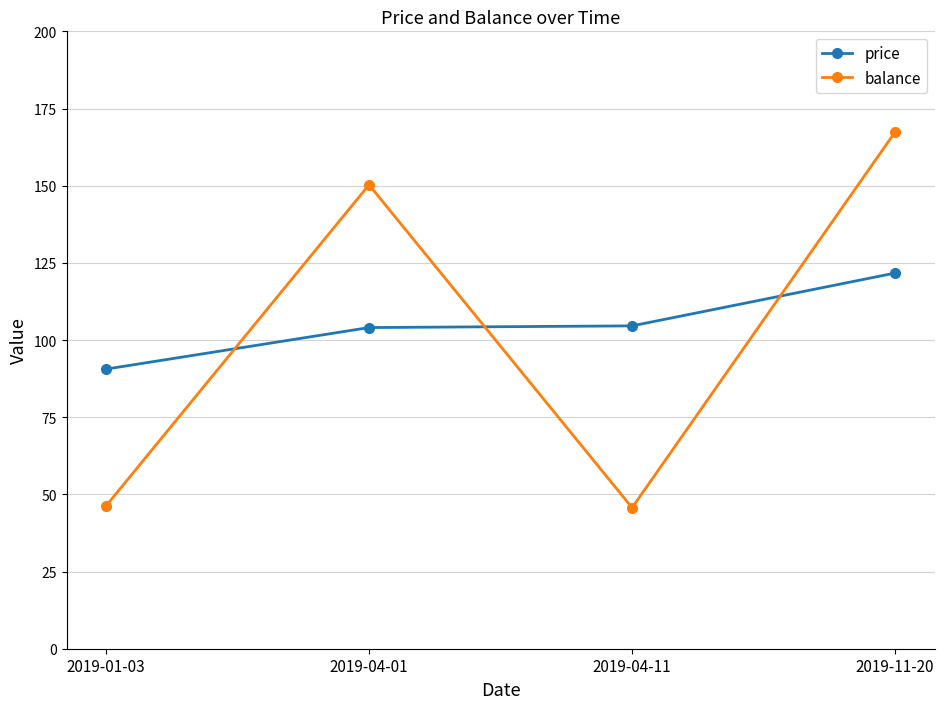

What is the difference between the highest and lowest values at 2019-04-11?

58.9